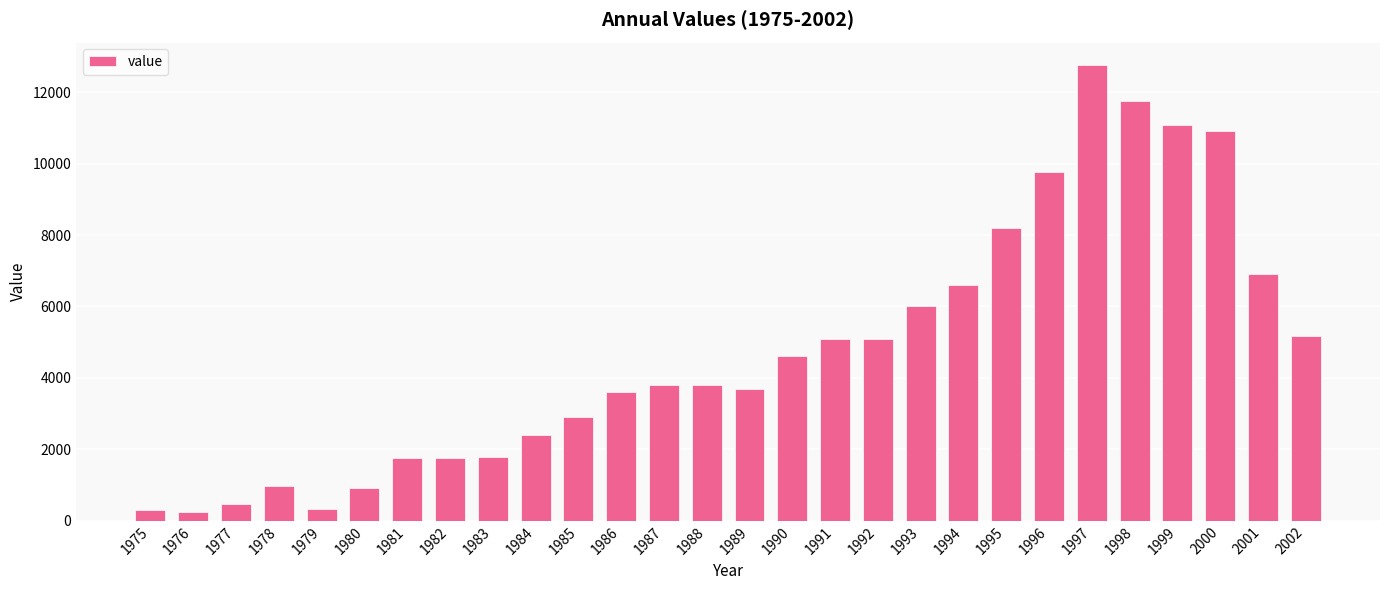

What is the change in value from 1987 to 1990?

+800